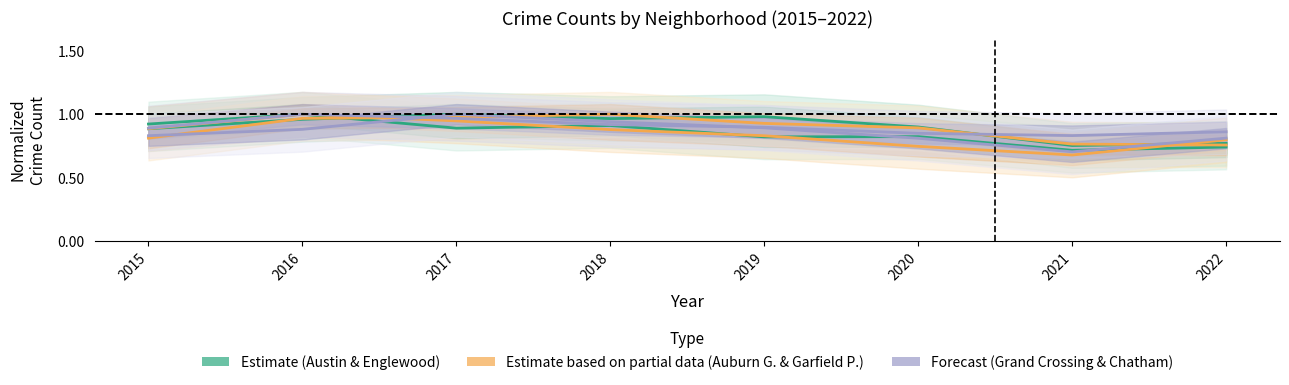

True or false: Austin and Auburn Gresham intersect in this chart.

True